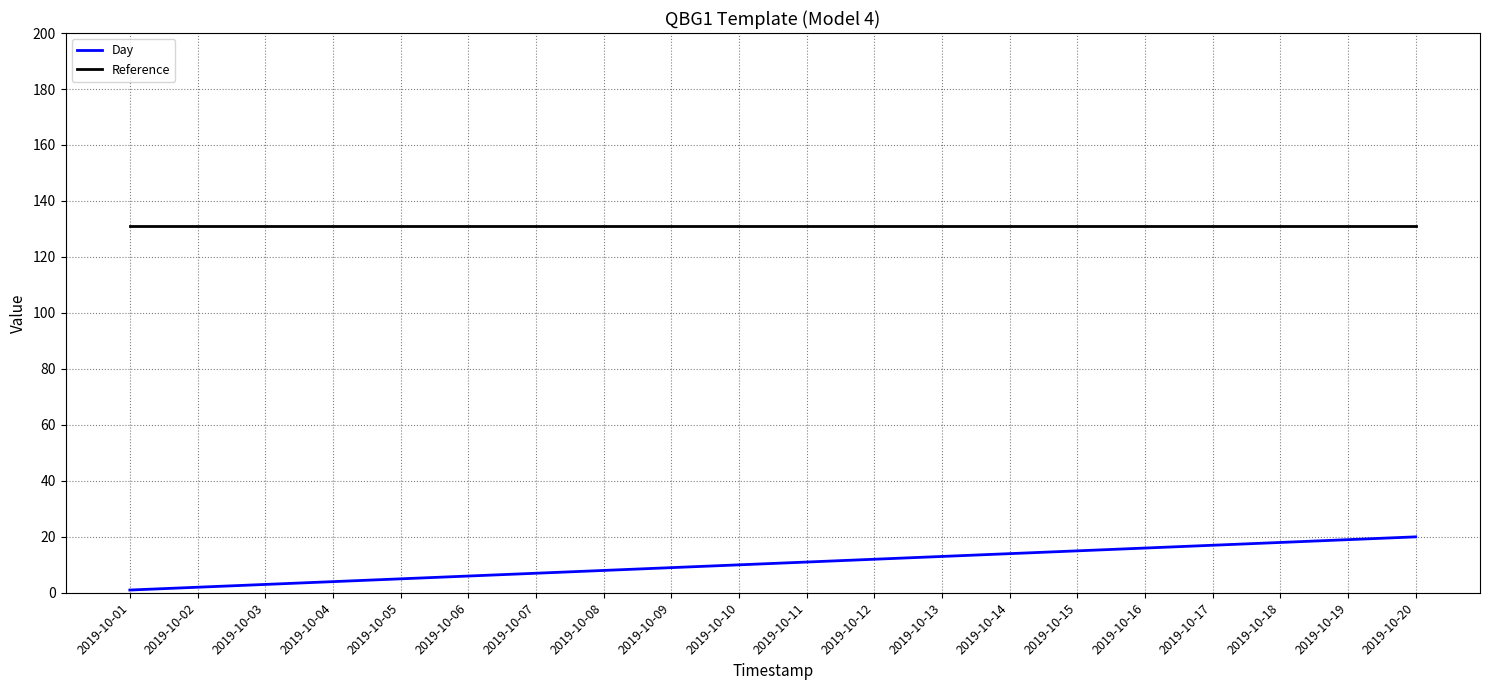

At how many categories does at least one series exceed 66?

20